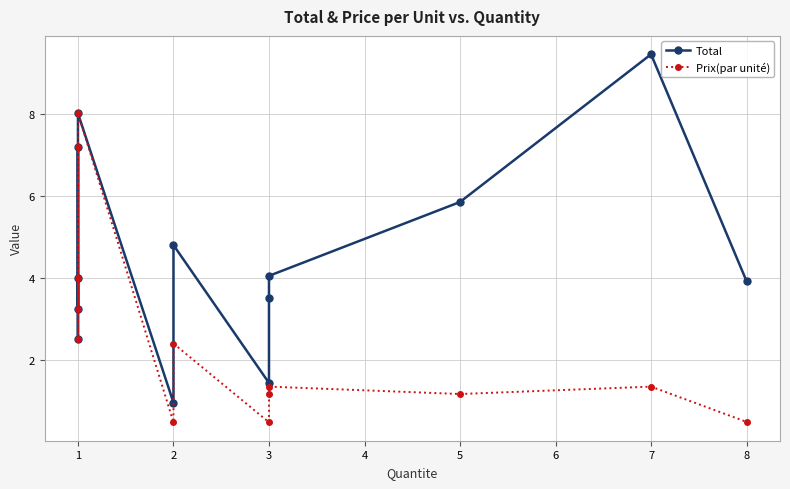

How many data points in Prix(par unité) are less than 1?

3